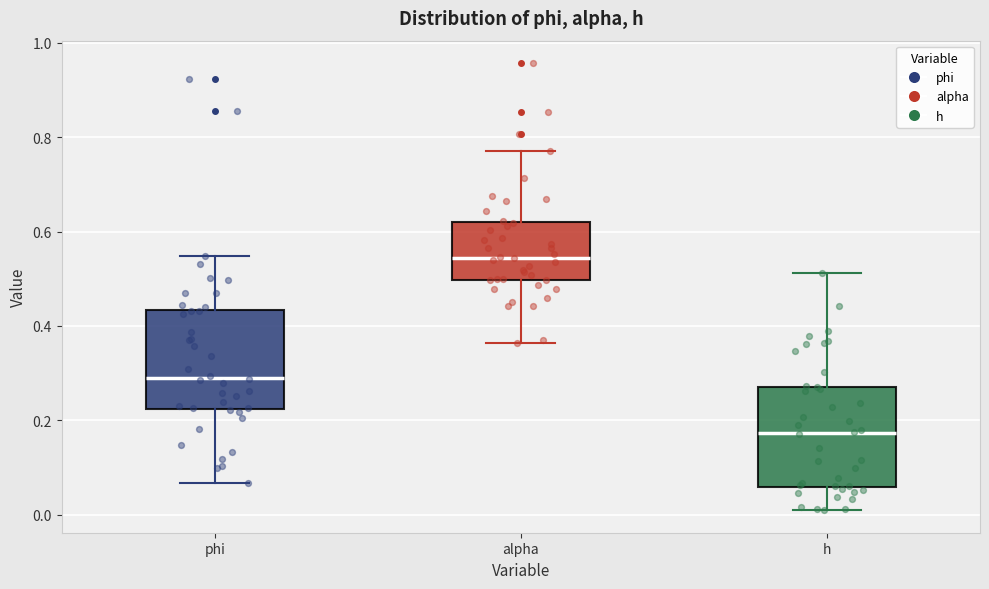

Reading left to right, transcribe this box plot: for each box, give where its median line is, the range the box spans, and where its two whiskers end, as read against the y-axis. The values are not printed on the chart, so give them approximately, as read against the axis.

phi: median 0.28, box 0.22 to 0.44, whiskers 0.06 to 0.54
alpha: median 0.54, box 0.50 to 0.62, whiskers 0.36 to 0.78
h: median 0.18, box 0.06 to 0.28, whiskers 0.00 to 0.52